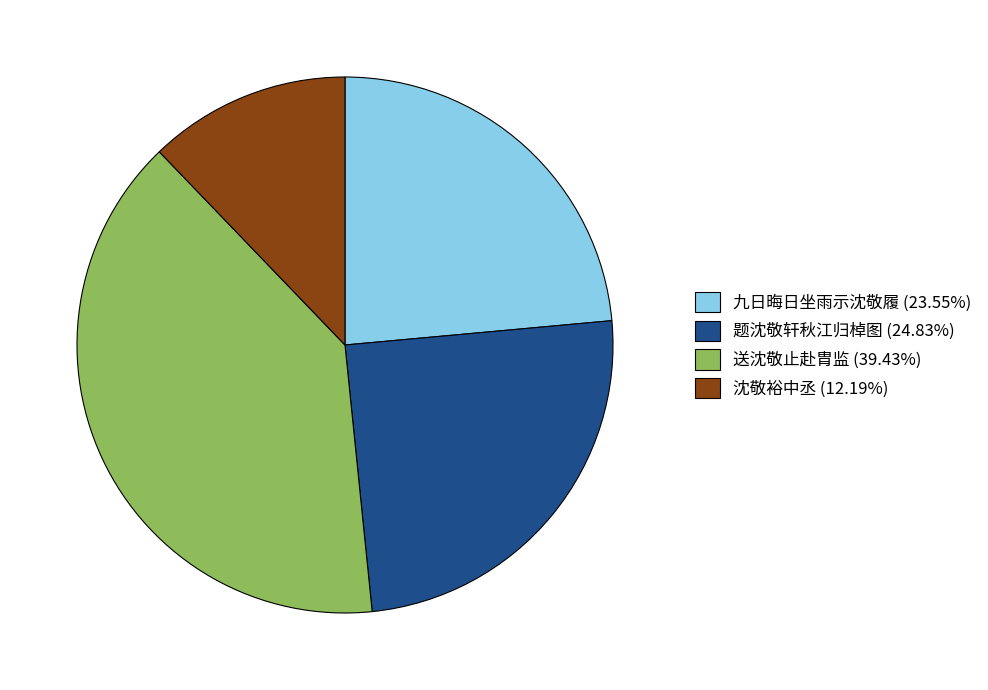

Is there a majority slice in this chart?

No